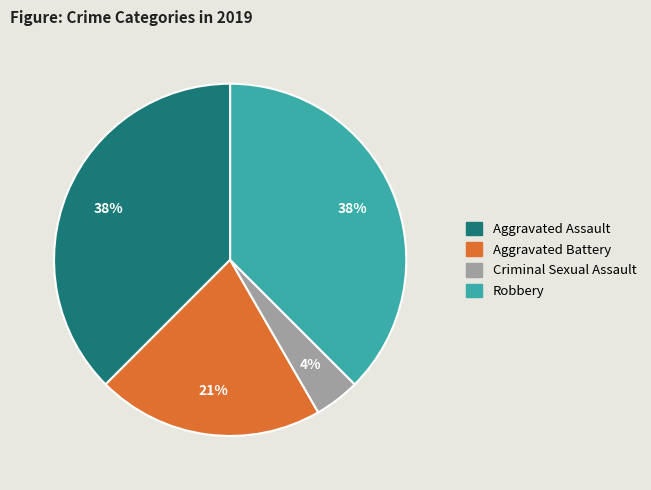

How many slices are in this pie chart?

4